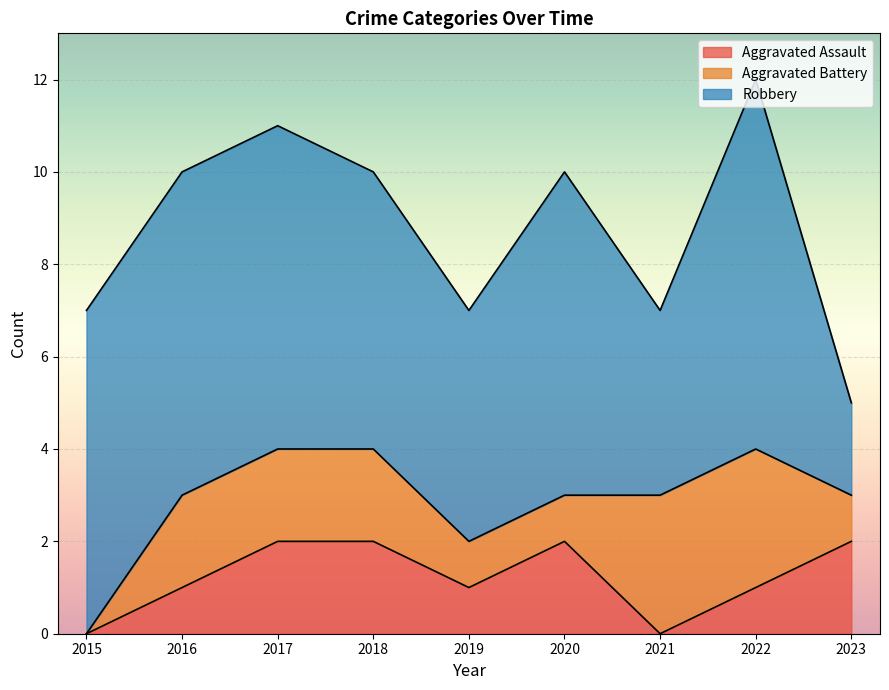

At 2018, list the series in order from smallest to largest.

Aggravated Assault, Aggravated Battery, Robbery